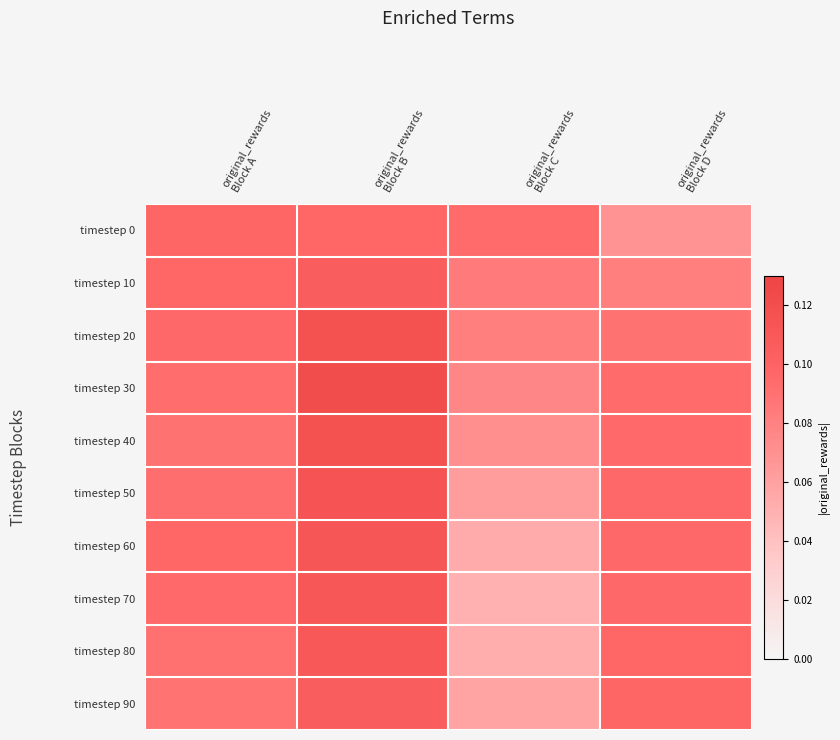

Reading right to left, transcribe all the data shown in this chart.

timestep 0: original_rewards
Block D=0.1	original_rewards
Block C=0.1	original_rewards
Block B=0.1	original_rewards
Block A=0.1
timestep 10: original_rewards
Block D=0.1	original_rewards
Block C=0.1	original_rewards
Block B=0.1	original_rewards
Block A=0.1
timestep 20: original_rewards
Block D=0.1	original_rewards
Block C=0.1	original_rewards
Block B=0.1	original_rewards
Block A=0.1
timestep 30: original_rewards
Block D=0.1	original_rewards
Block C=0.1	original_rewards
Block B=0.1	original_rewards
Block A=0.1
timestep 40: original_rewards
Block D=0.1	original_rewards
Block C=0.1	original_rewards
Block B=0.1	original_rewards
Block A=0.1
timestep 50: original_rewards
Block D=0.1	original_rewards
Block C=0.1	original_rewards
Block B=0.1	original_rewards
Block A=0.1
timestep 60: original_rewards
Block D=0.1	original_rewards
Block C=0.1	original_rewards
Block B=0.1	original_rewards
Block A=0.1
timestep 70: original_rewards
Block D=0.1	original_rewards
Block C=0.1	original_rewards
Block B=0.1	original_rewards
Block A=0.1
timestep 80: original_rewards
Block D=0.1	original_rewards
Block C=0.1	original_rewards
Block B=0.1	original_rewards
Block A=0.1
timestep 90: original_rewards
Block D=0.1	original_rewards
Block C=0.1	original_rewards
Block B=0.1	original_rewards
Block A=0.1